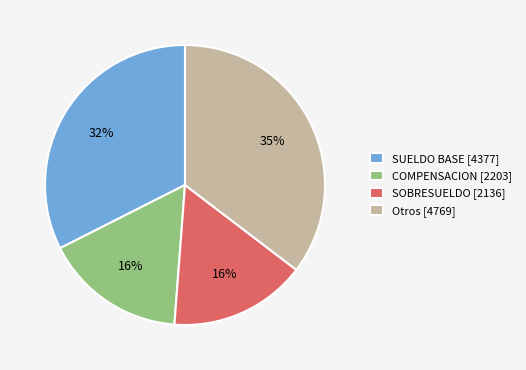

How many segments does this pie chart have?

4